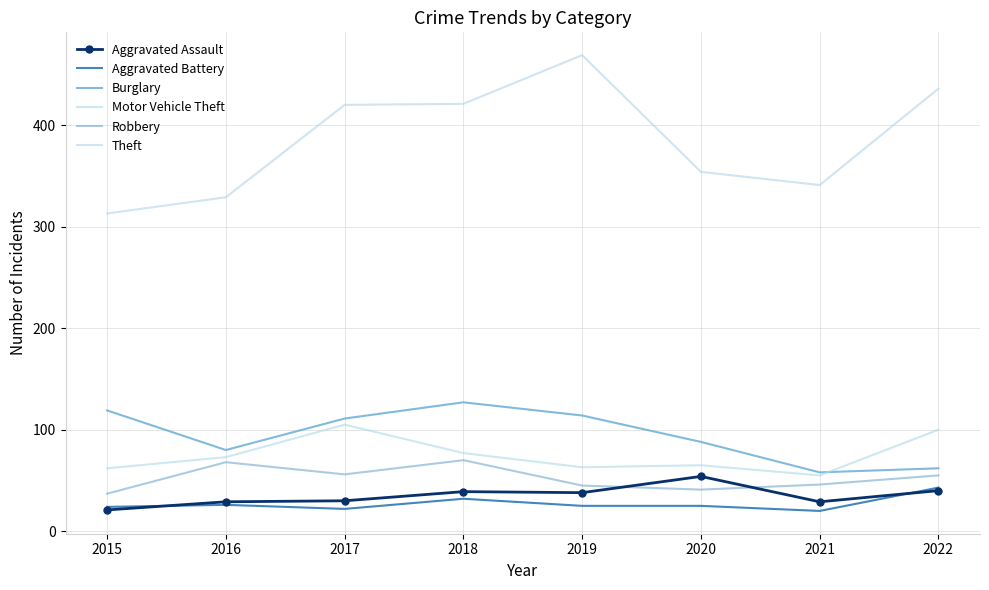

Where does the Aggravated Battery series first go above 25?

2016